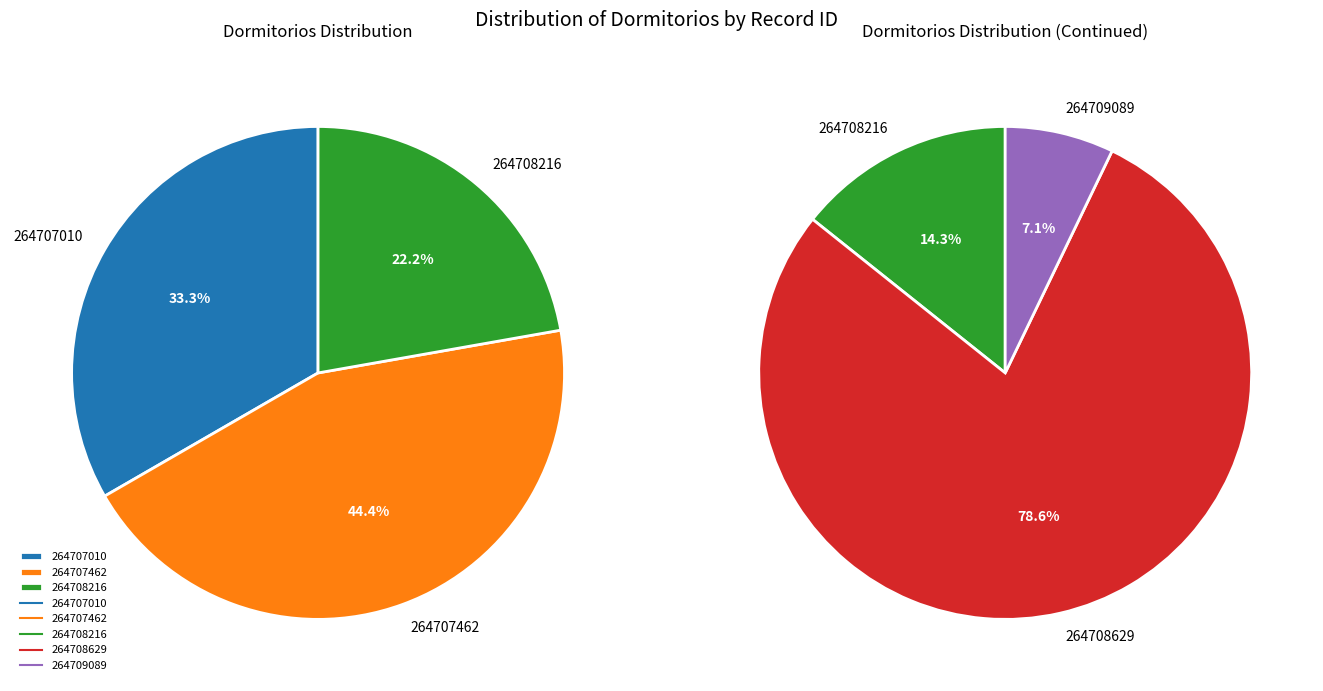

Does 264707010 account for over 50% of the chart?

No